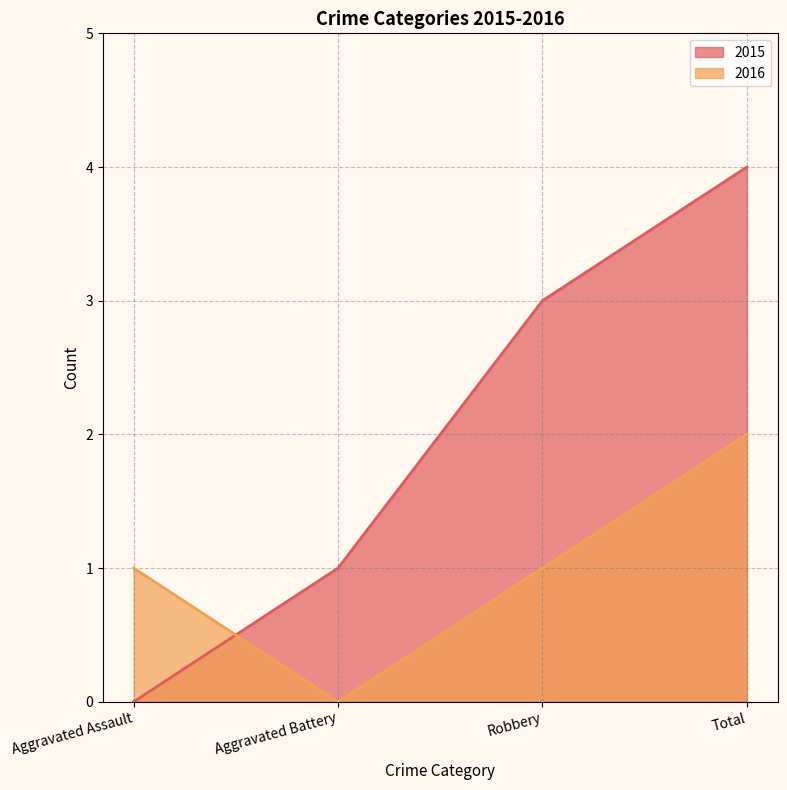

How many times do 2015 and 2016 cross each other?

1